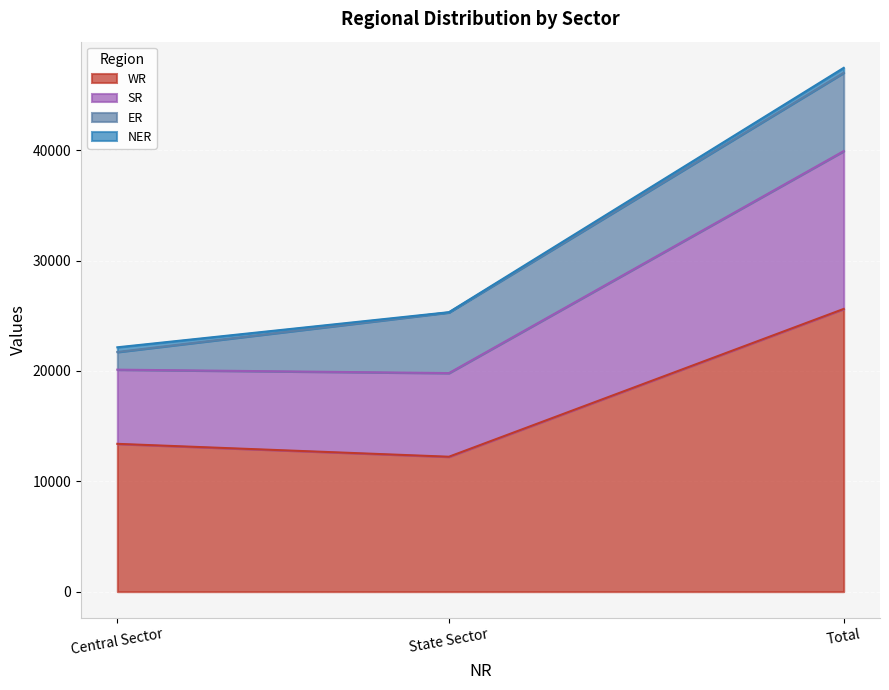

The value of WR at Central Sector is 5578. True or false?

False